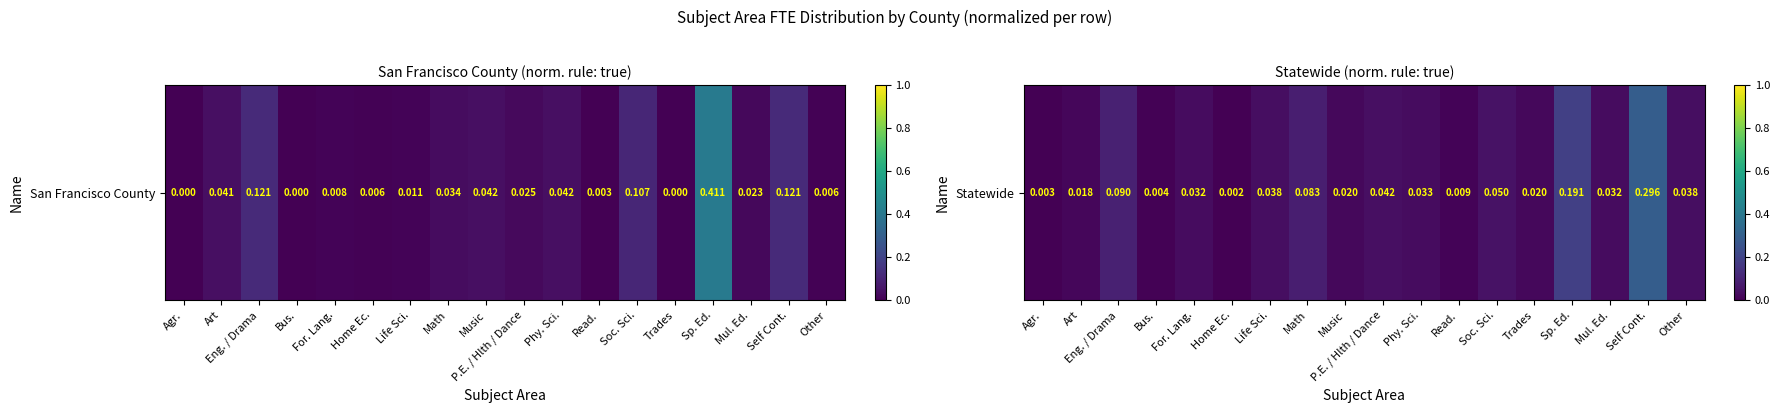

Rank the categories by value from lowest to highest.

Home Ec., Agr., Bus., Read., Art, Music, Trades, Mul. Ed., For. Lang., Phy. Sci., Other, Life Sci., P.E. / Hlth / Dance, Soc. Sci., Math, Eng. / Drama, Sp. Ed., Self Cont.